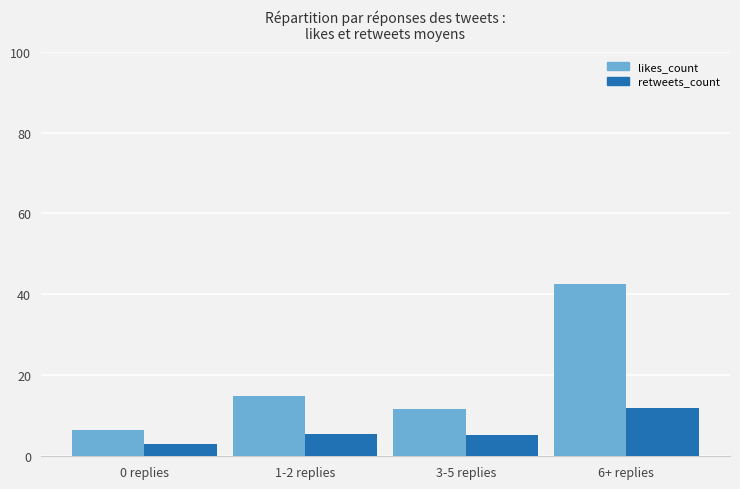

Which category has the lowest value in the retweets_count series?

0 replies